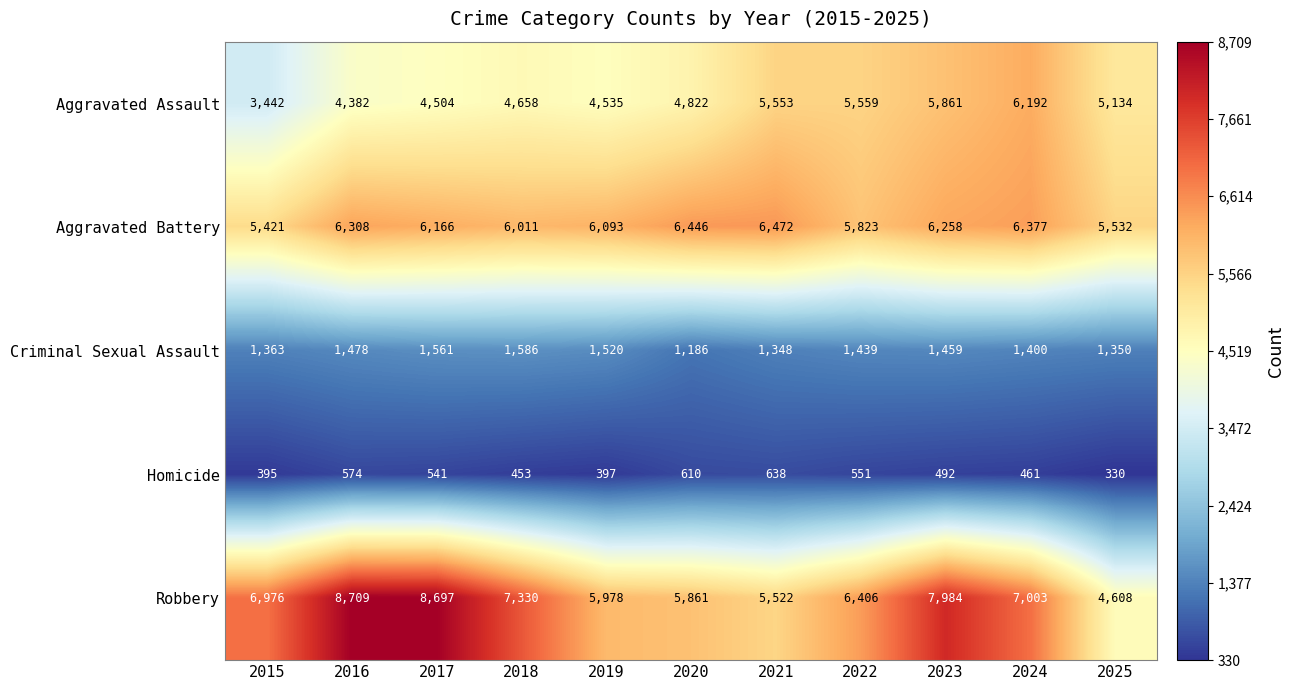

What is the difference between the Aggravated Battery values at 2015 and 2021?

1051